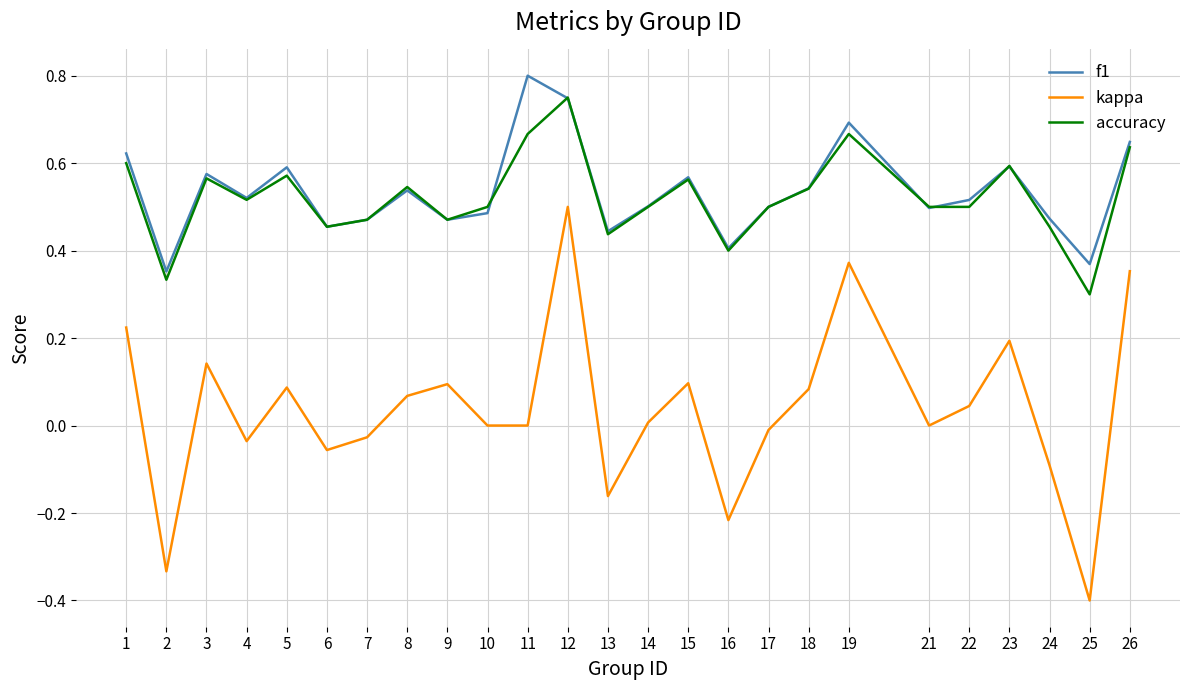

How many series are shown in this chart?

3